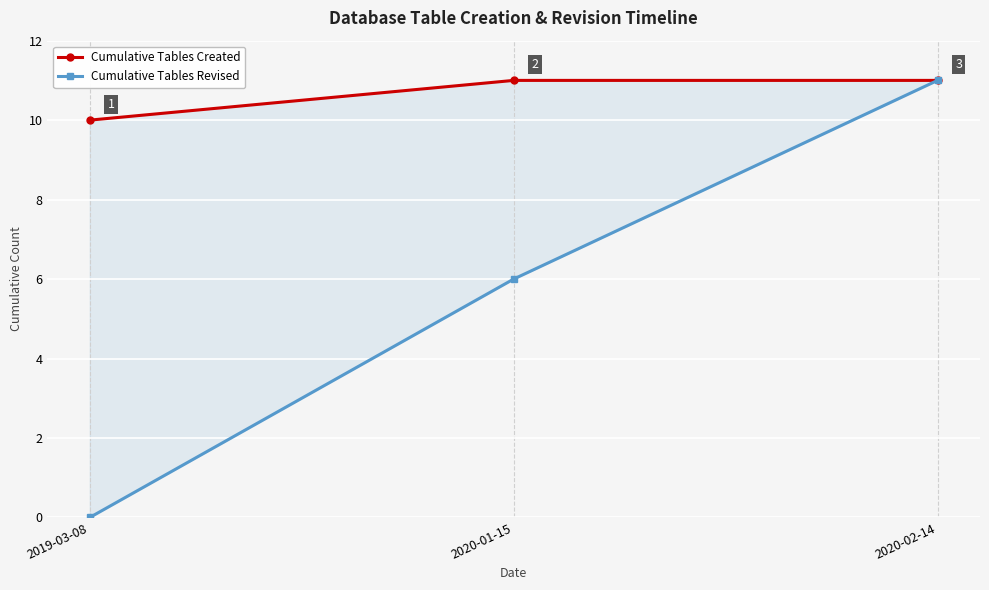

Is it true that Cumulative Tables Created equals 14 at 2019-03-08?

False